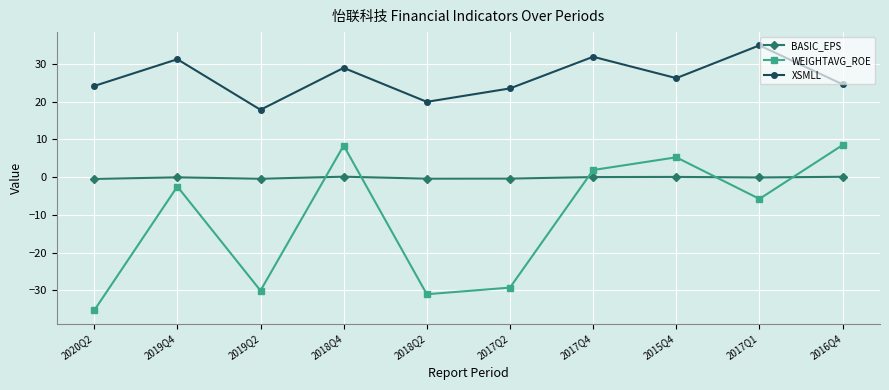

What is the label of the 2nd point from the left?

2019Q4